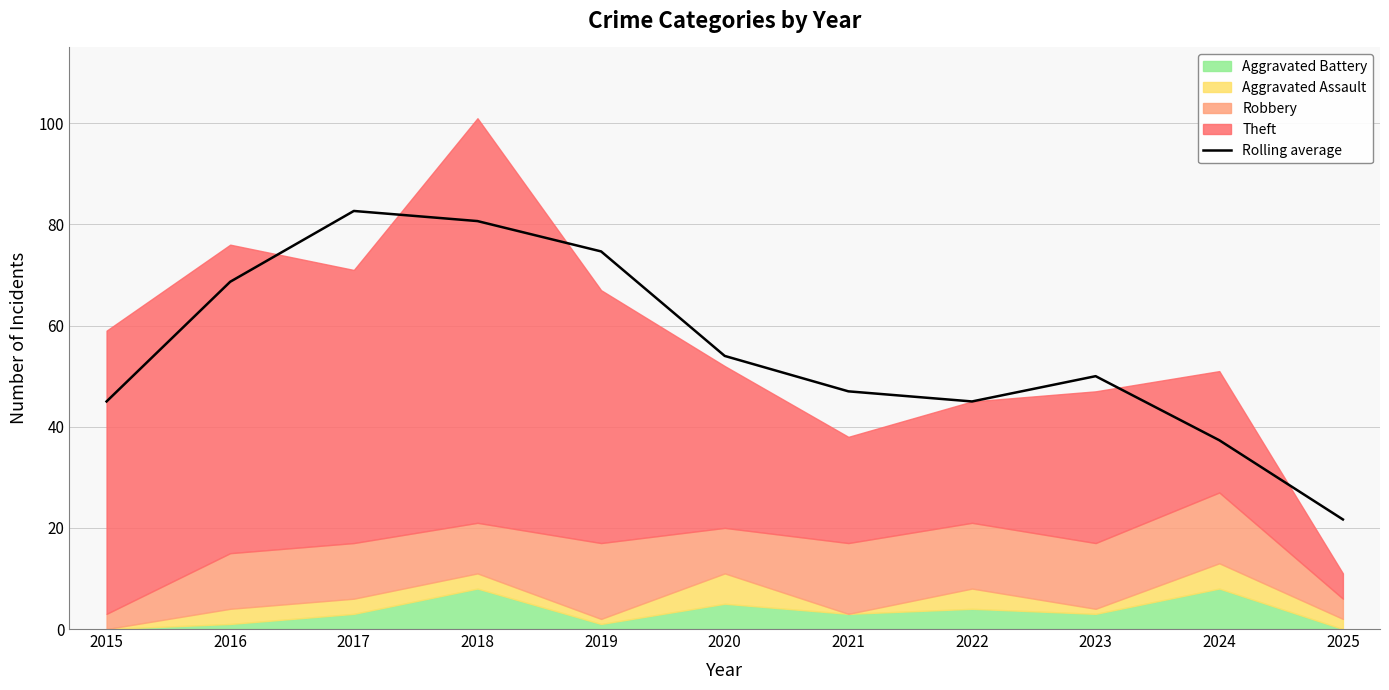

What is the minimum value for Rolling average?

21.7